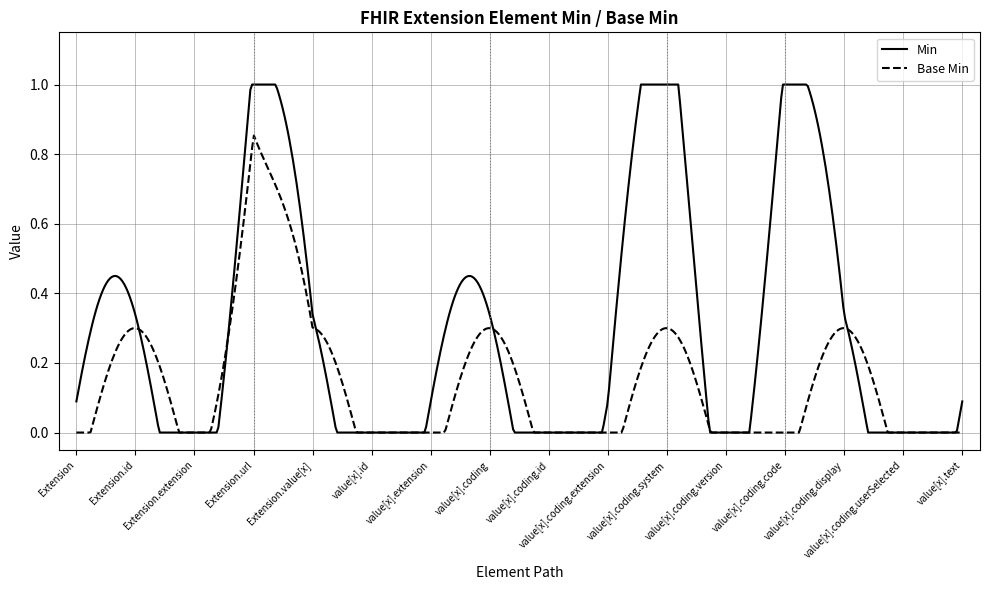

List the series in order of their peak value, lowest first.

Base Min, Min